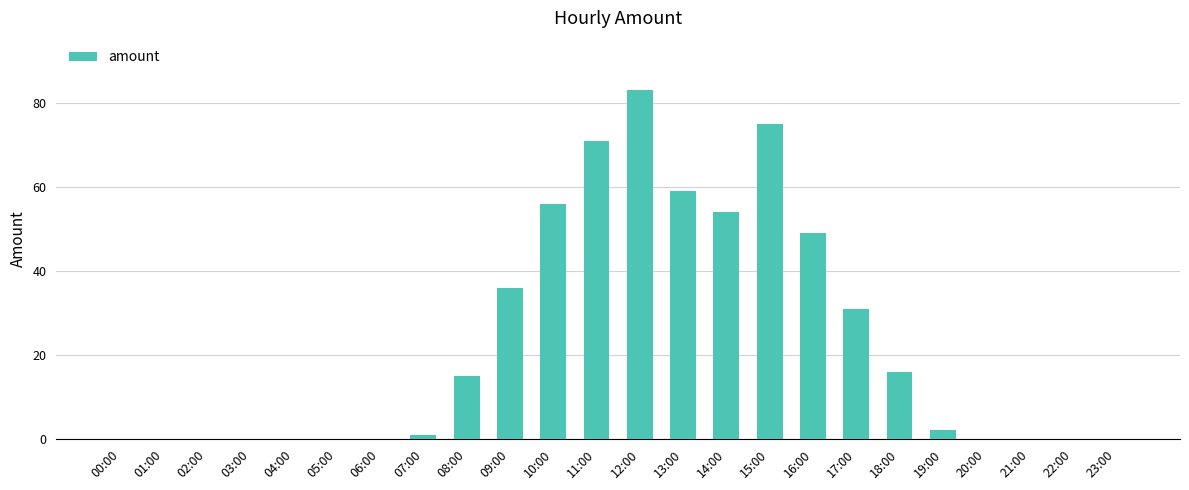

At which label is the value closest to 41?

09:00